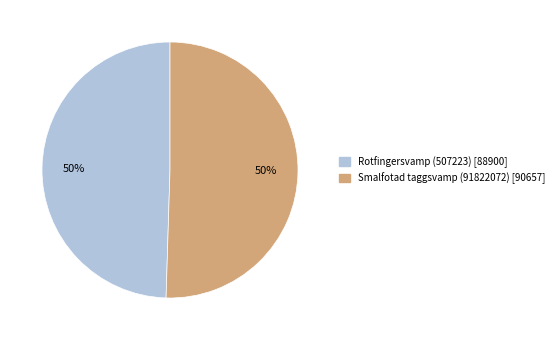

True or false: Rotfingersvamp (507223) accounts for 61% of the total.

False